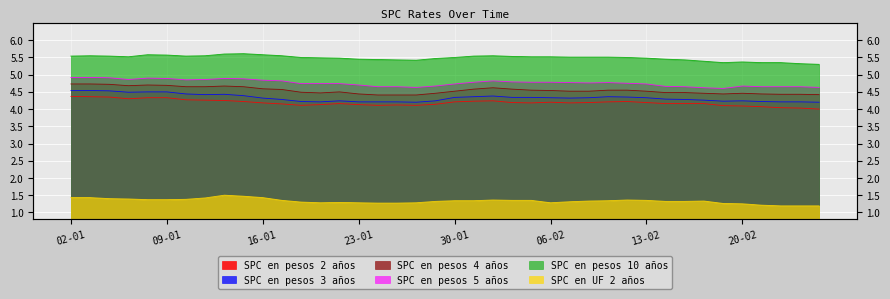

At which category does SPC en pesos 4 años reach its first local peak?

08-01